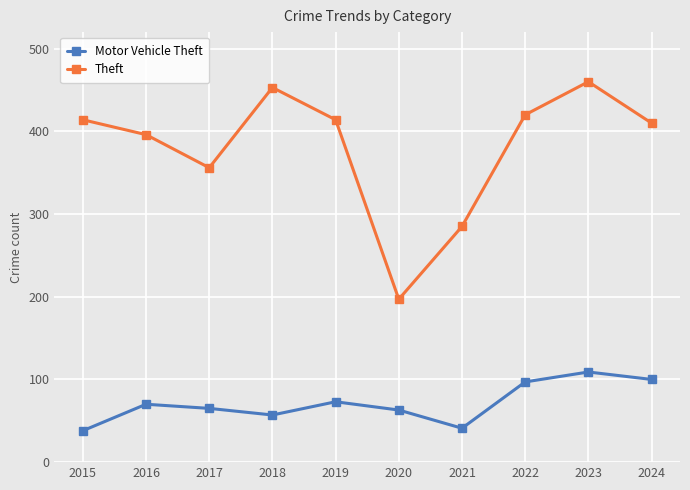

What is the spread (max minus min) of values at 2018?

396